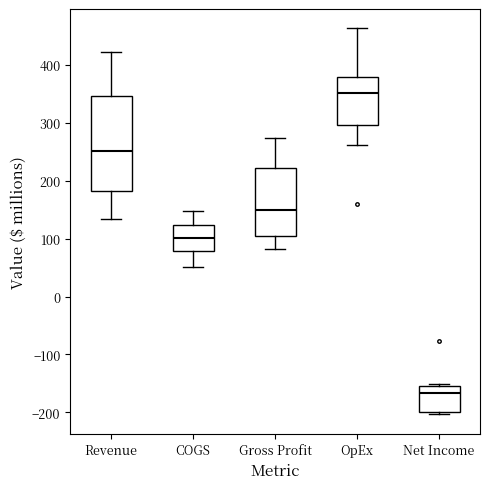

Reading left to right, read every box against the y-axis: the position of its median line, the range the box covers, and the ends of its whiskers. The values are not printed on the chart, so give them approximately, as read against the axis.

Revenue: median 250, box 180 to 350, whiskers 130 to 420
COGS: median 100, box 80 to 120, whiskers 50 to 150
Gross Profit: median 150, box 100 to 220, whiskers 80 to 270
OpEx: median 350, box 300 to 380, whiskers 260 to 460
Net Income: median -170, box -200 to -150, whiskers -200 (just below the box's lower edge) to -150